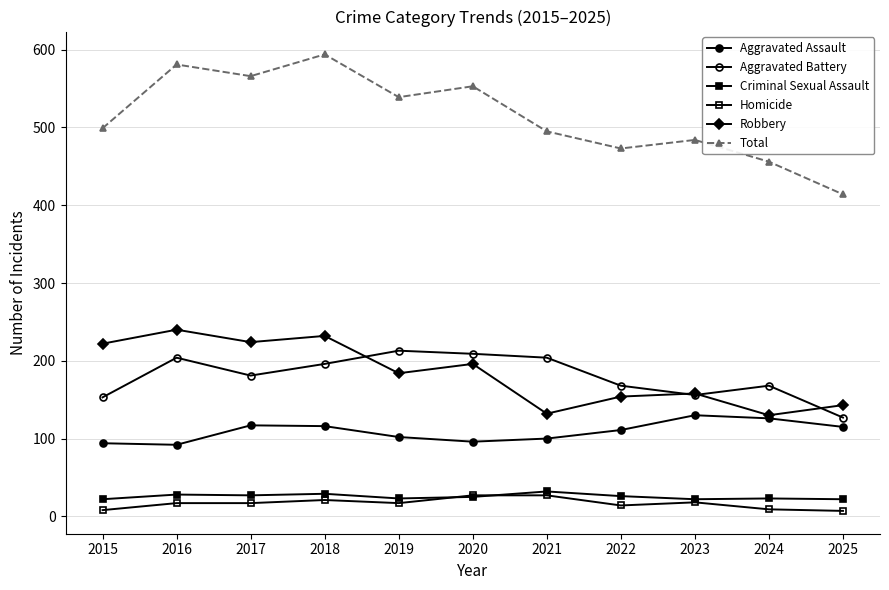

Where does the Aggravated Assault series first go above 111?

2017